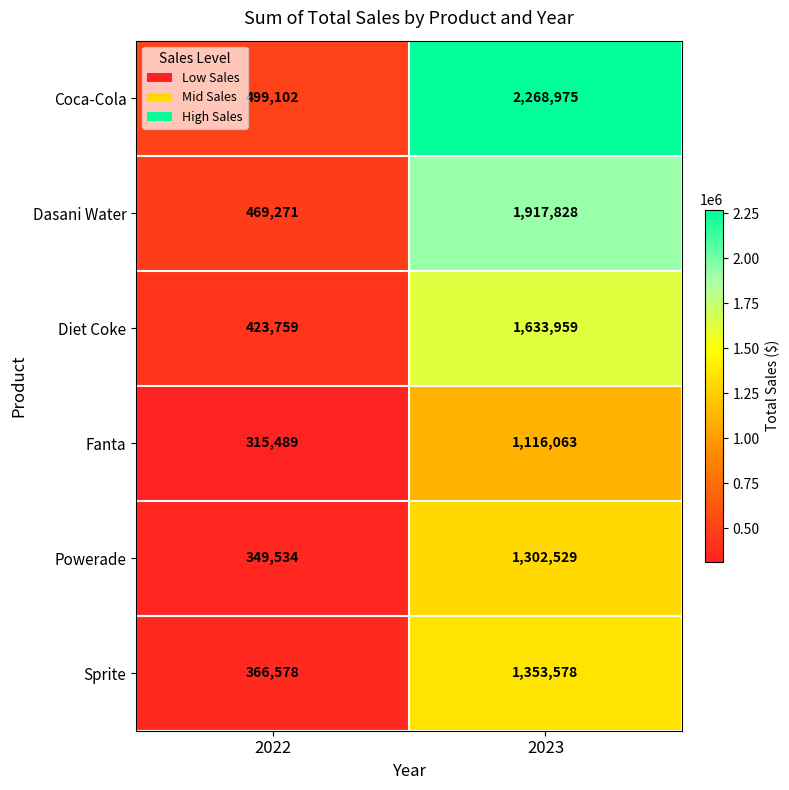

List the labels in order of Diet Coke value, largest first.

2023, 2022